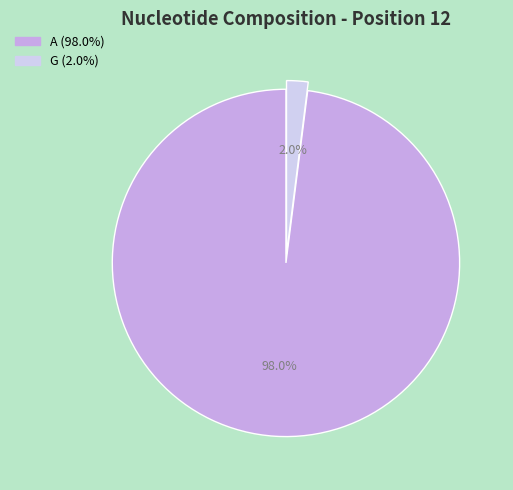

Count the number of slices in the pie.

2